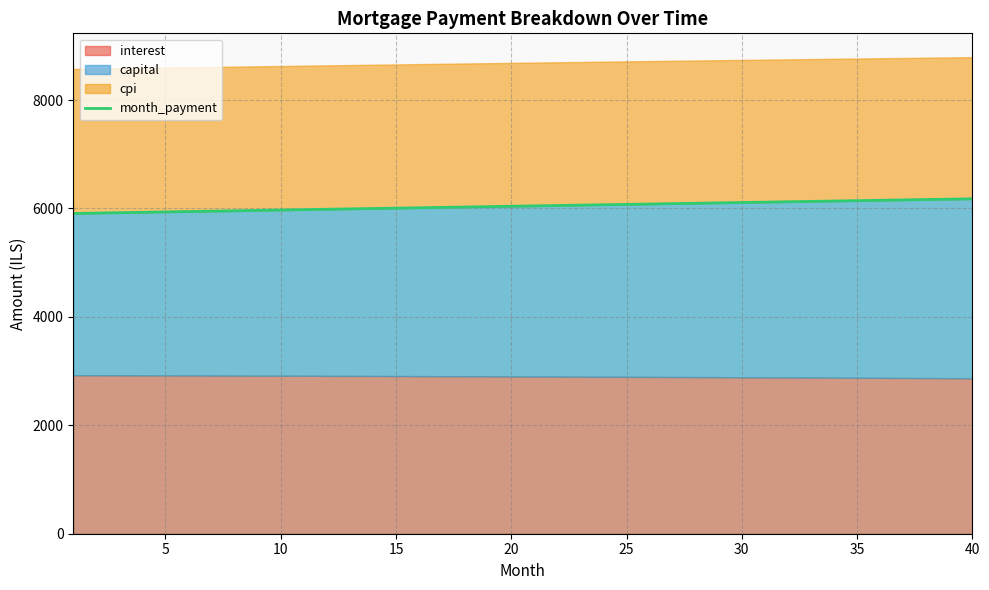

The chart shows a value of 6151.4 at 35. True or false?

True